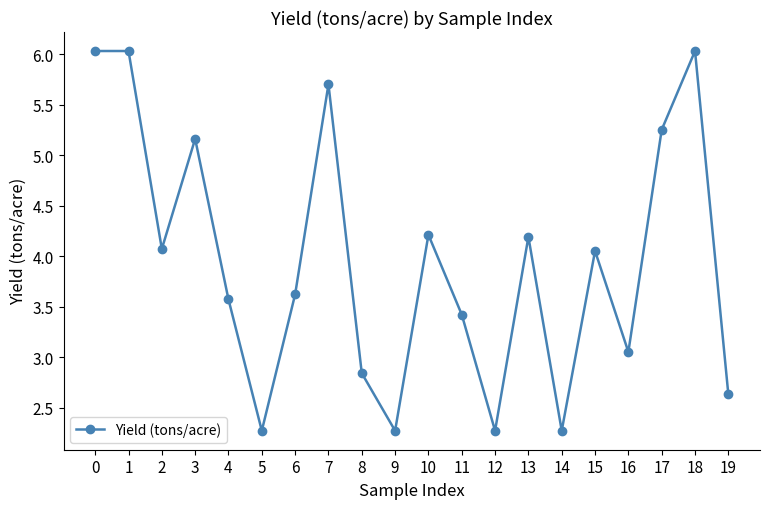

True or false: the data has more than 0 interior local peaks.

True